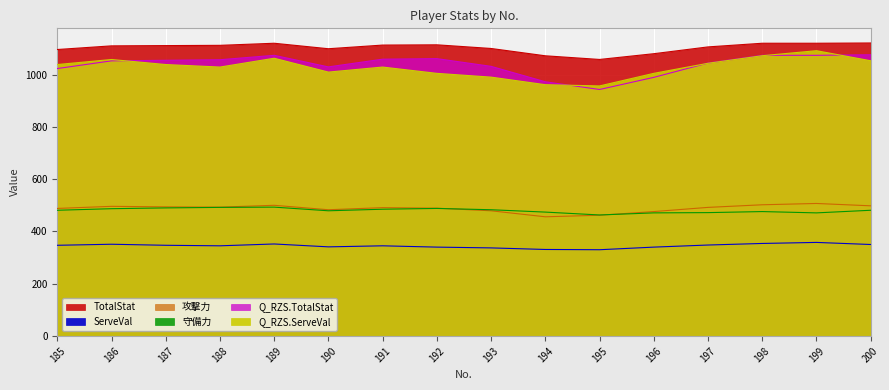

Which label corresponds to the largest value in the chart?

200